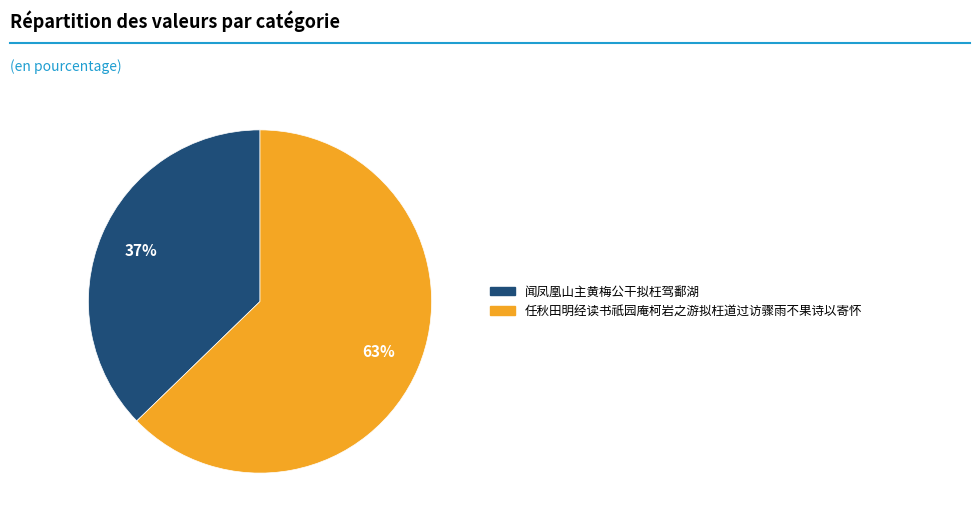

What percentage is the 任秋田明经读书祇园庵柯岩之游拟枉道过访骤雨不果诗以寄怀 slice, to the nearest percent?

63%